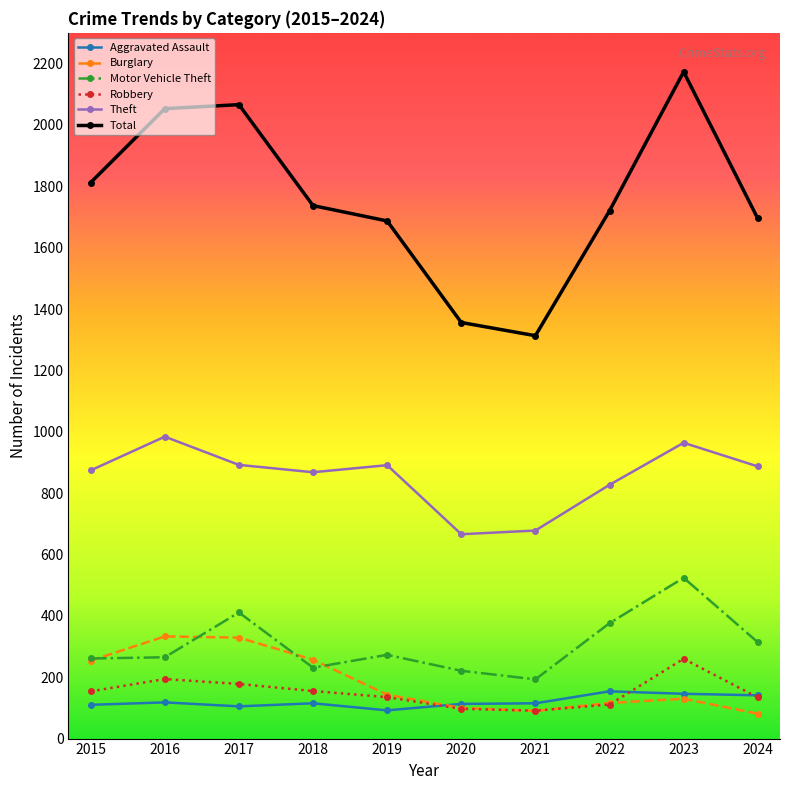

At which category is the sum across all series the highest?

2023